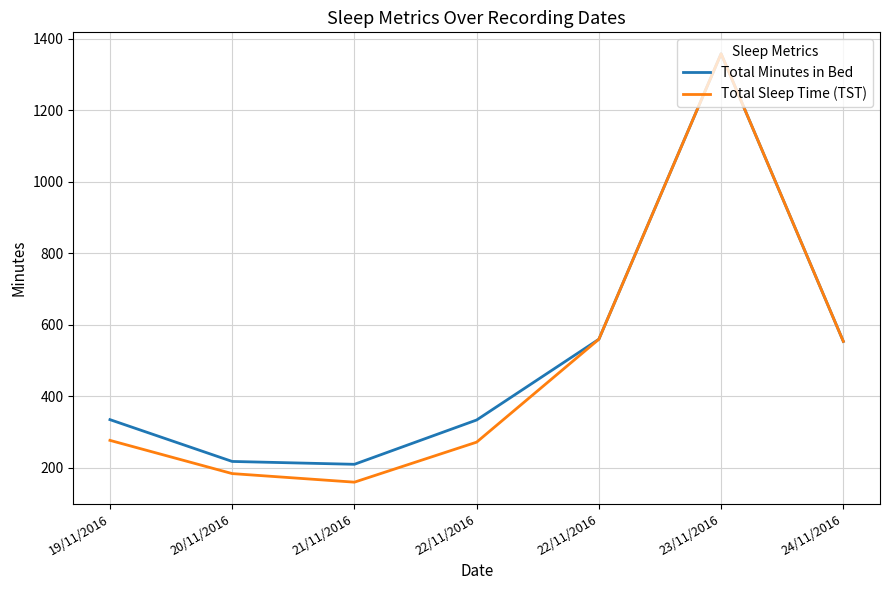

What value does the Total Sleep Time (TST) series have at 19/11/2016?

276